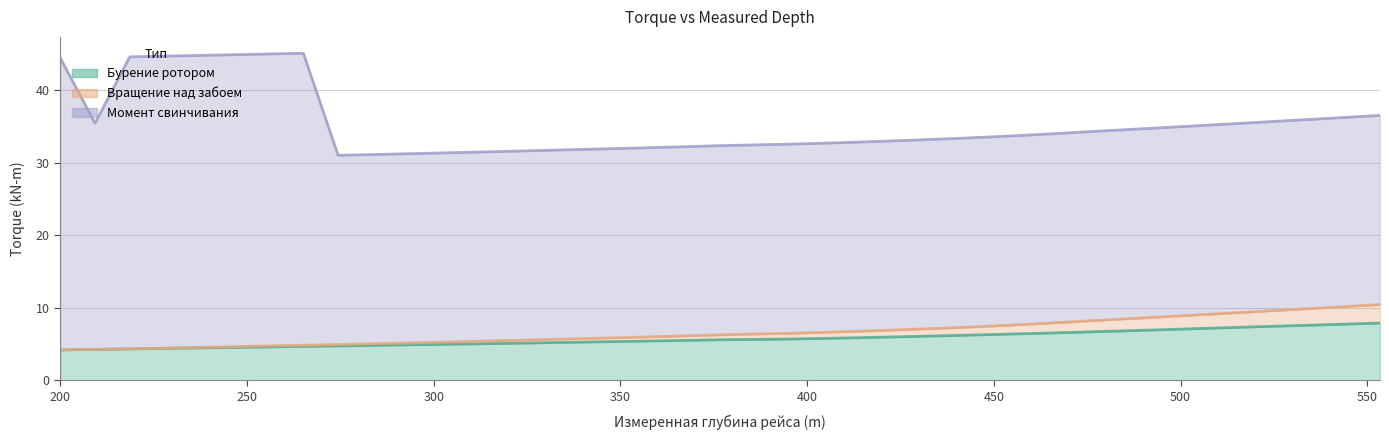

What is the label of the 12th point from the left?

302.3